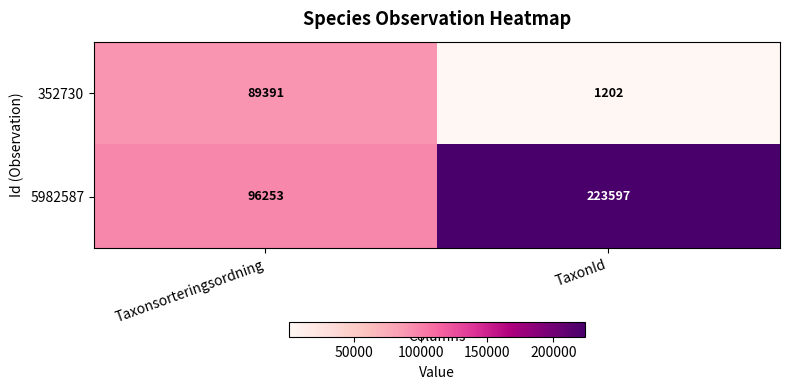

List the series in order of their overall mean, highest first.

5982587, 352730